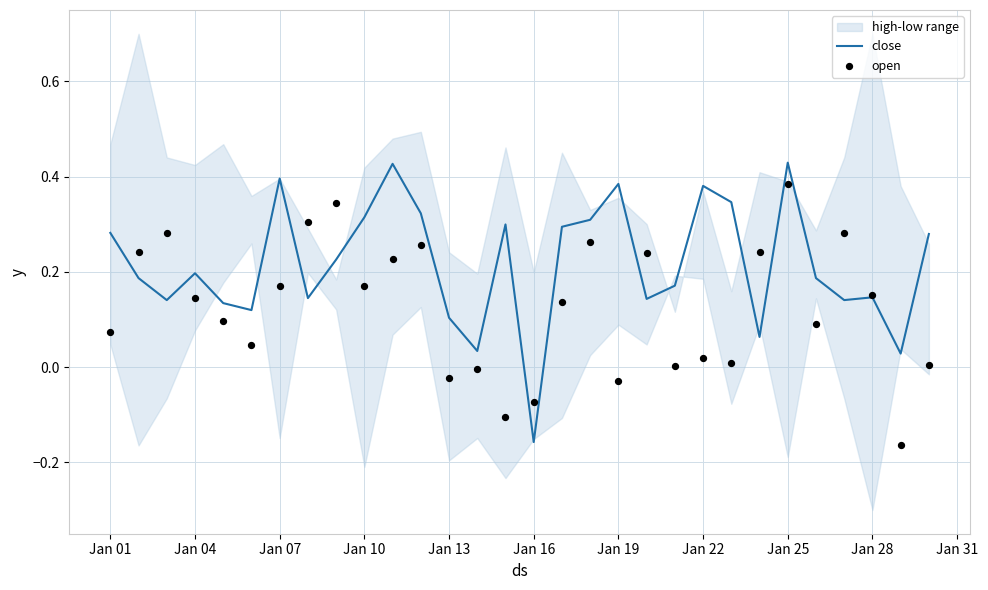

At which label does close first exceed 0?

Jan 01